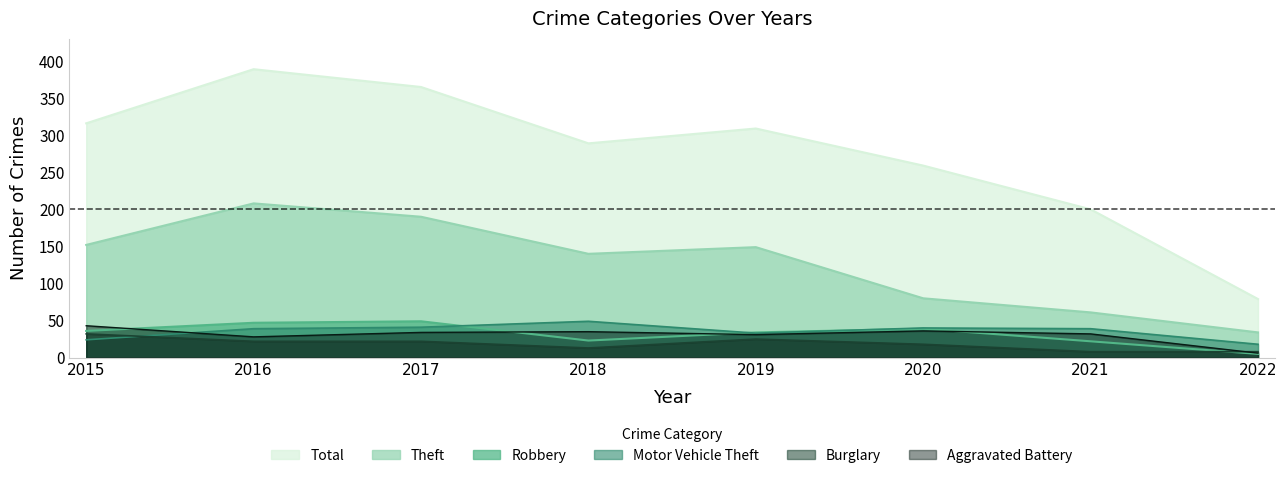

What is the difference between the highest and lowest values at 2015?

292